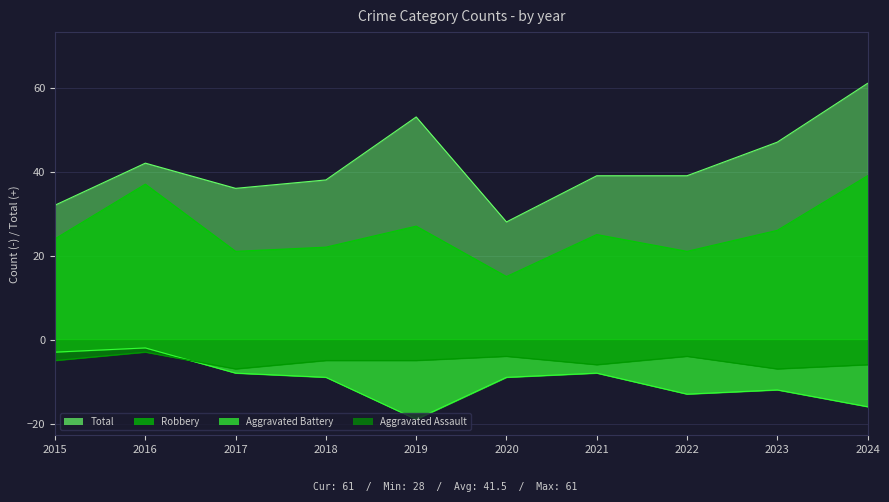

How many lines are shown in the chart?

4